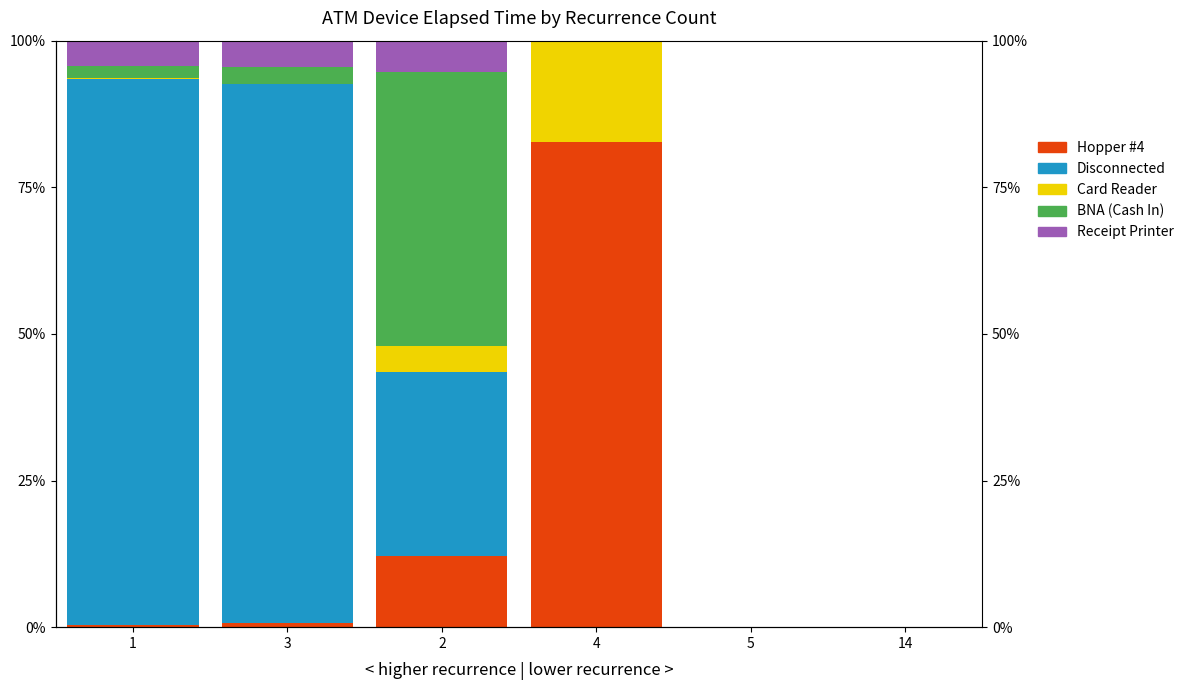

What is the label of the 5th bar from the right?

3